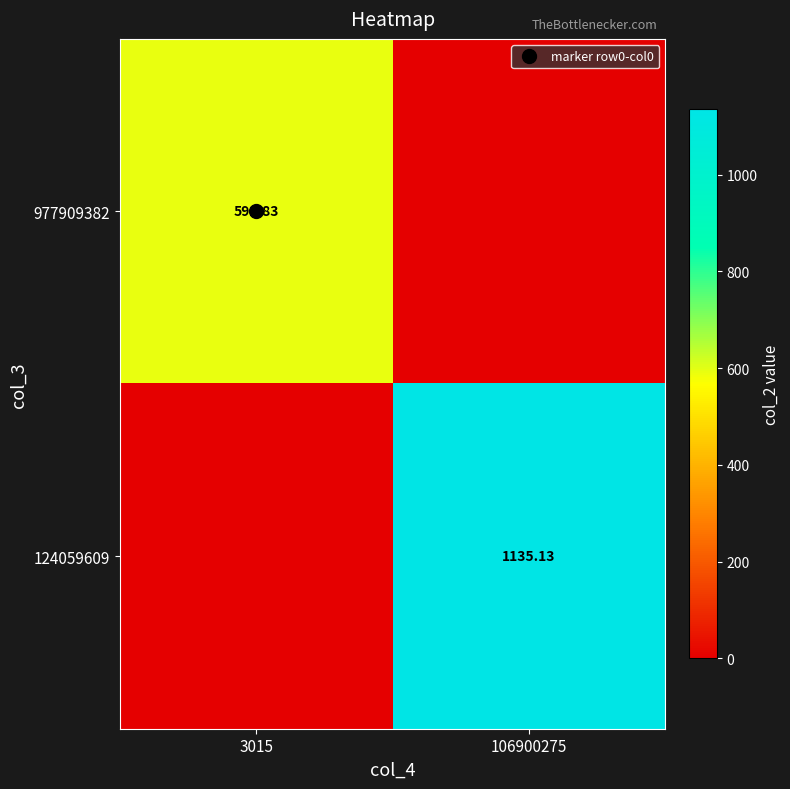

At how many categories does at least one series exceed 534?

2